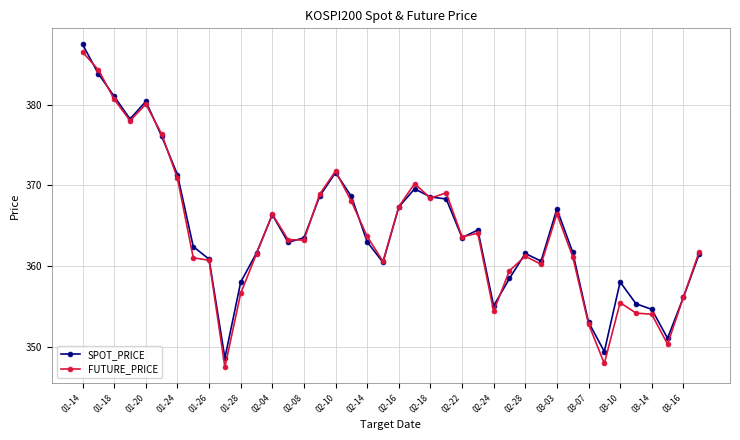

At how many categories does at least one series exceed 374?

6